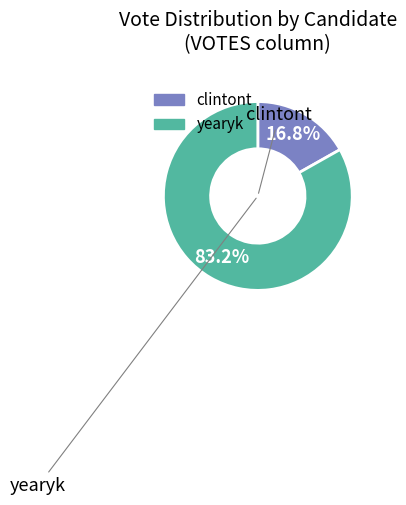

To the nearest percent, what portion does yearyk represent?

83%